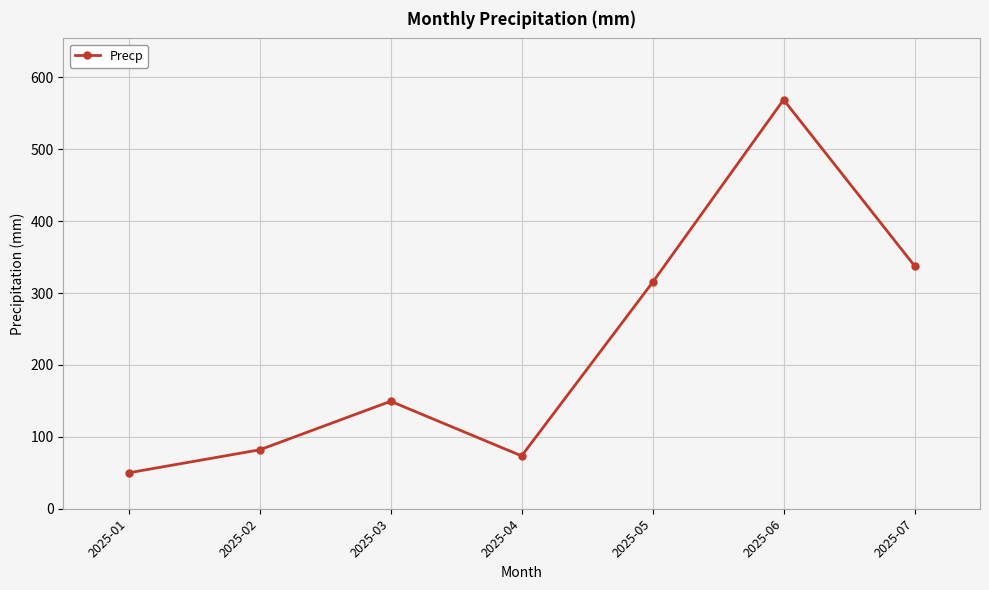

Approximately how many times larger is the value at 2025-06 compared to 2025-04?

7.7